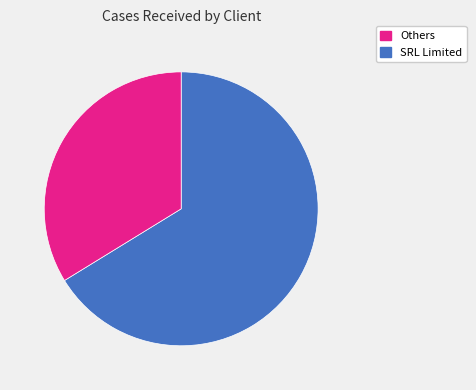

Approximately how many times larger is the value at SRL Limited compared to Others?

0.5